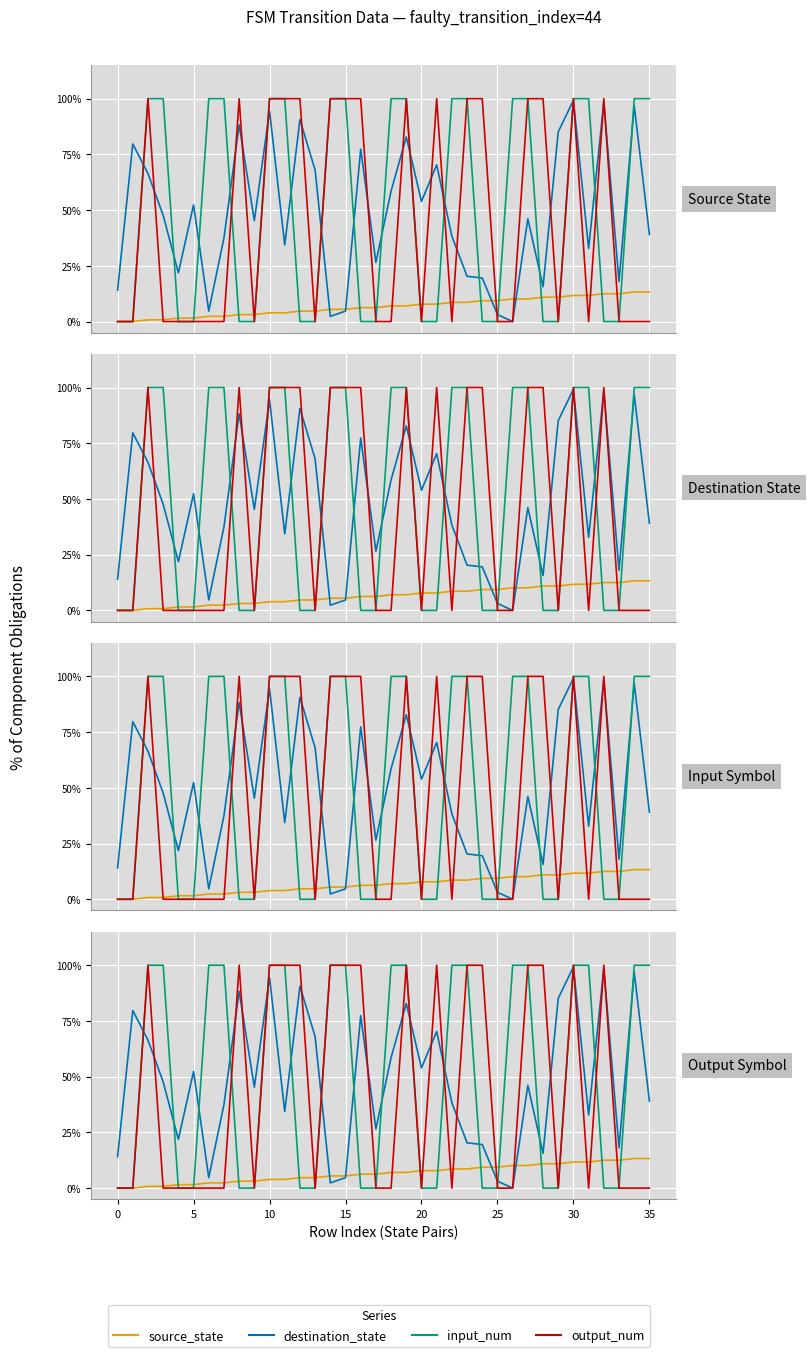

Is it true that destination_state equals 0.0 at 26?

True